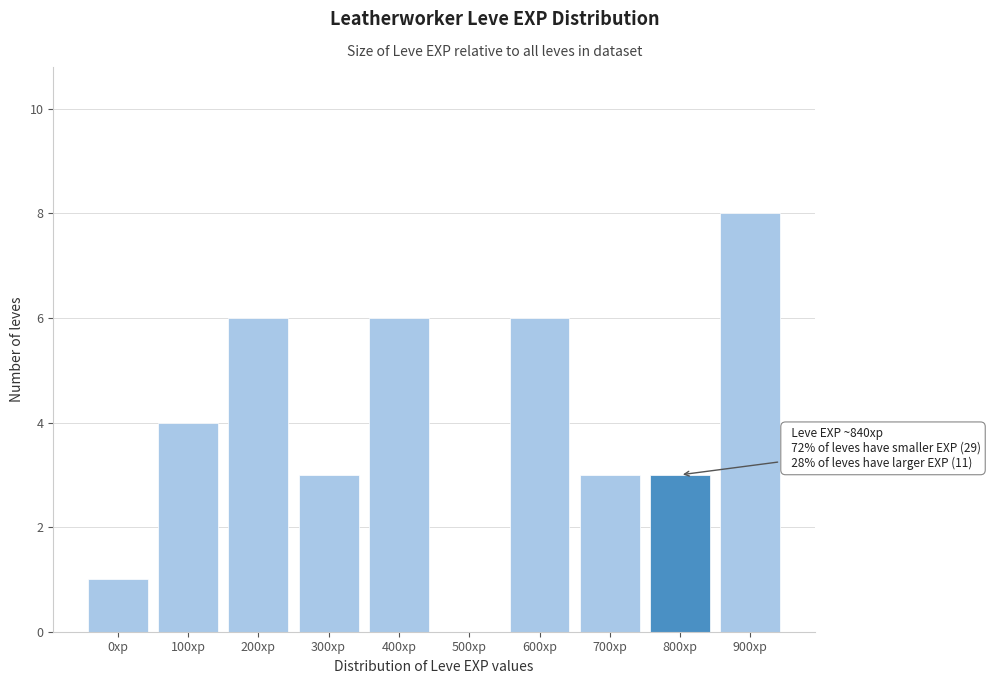

Reading left to right, extract all data points from this chart.

0xp=1	100xp=4	200xp=6	300xp=3	400xp=6	500xp=0	600xp=6	700xp=3	800xp=3	900xp=8